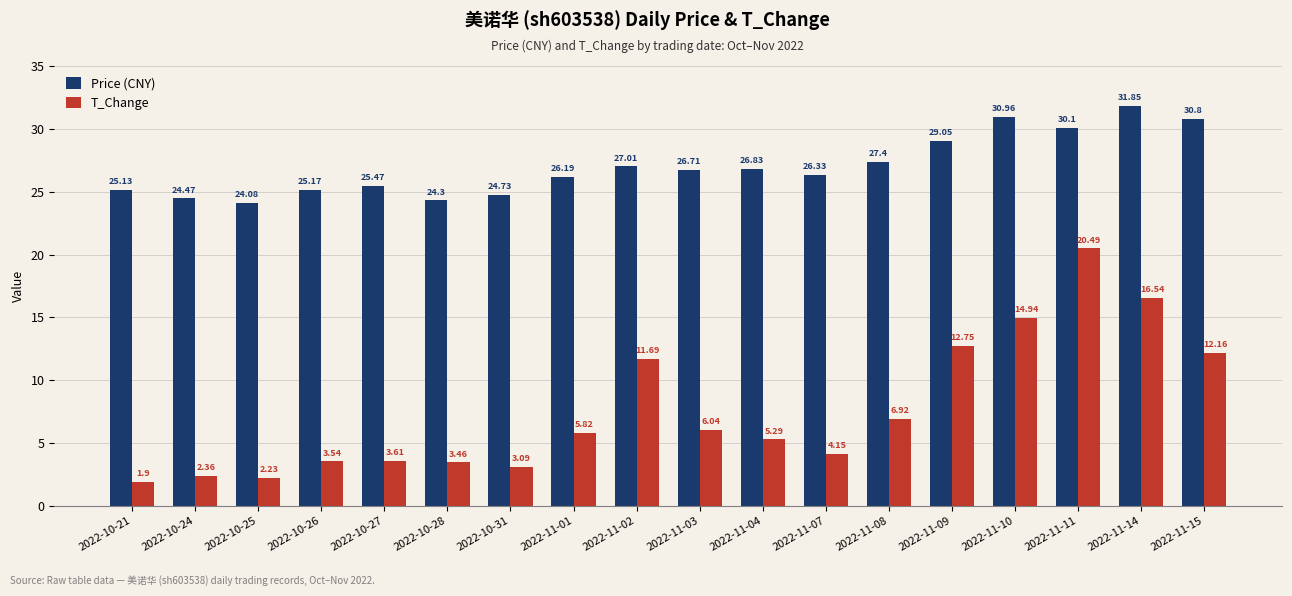

Rank the series by their average value, from highest to lowest.

Price (CNY), T_Change